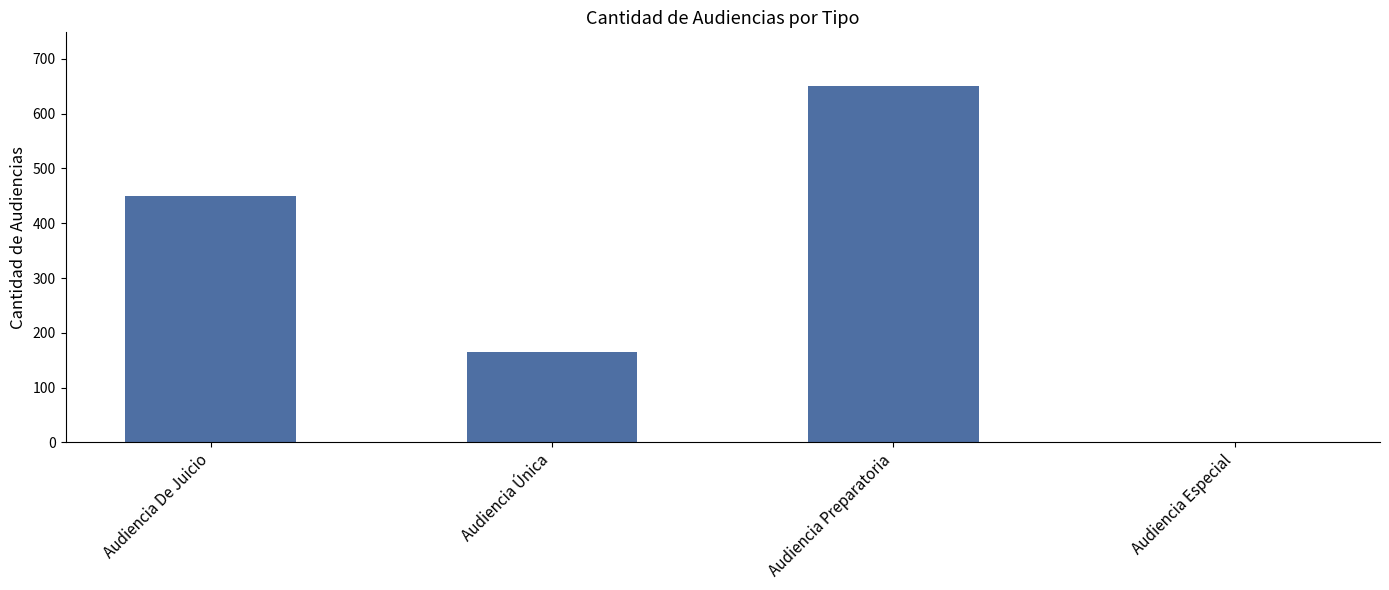

Between Audiencia Especial and Audiencia Preparatoria, which is larger?

Audiencia Preparatoria